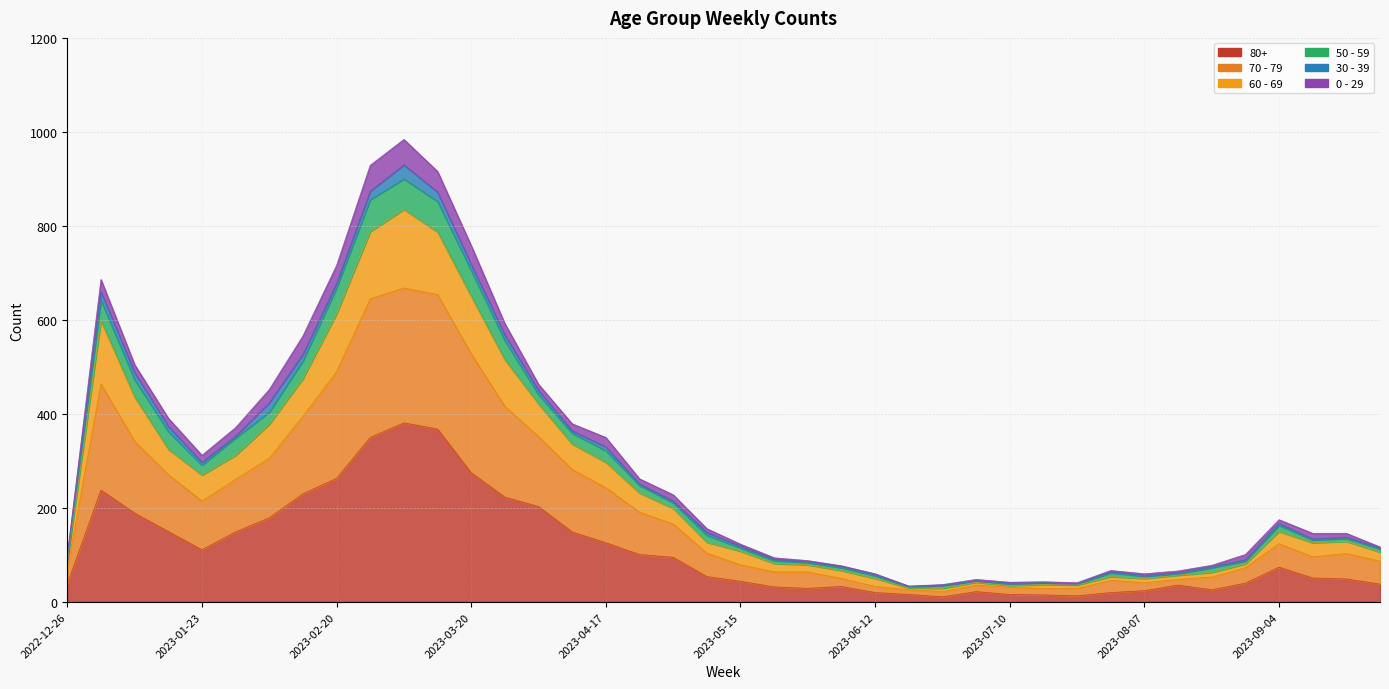

Where is the first local minimum for 70 - 79?

2023-01-23